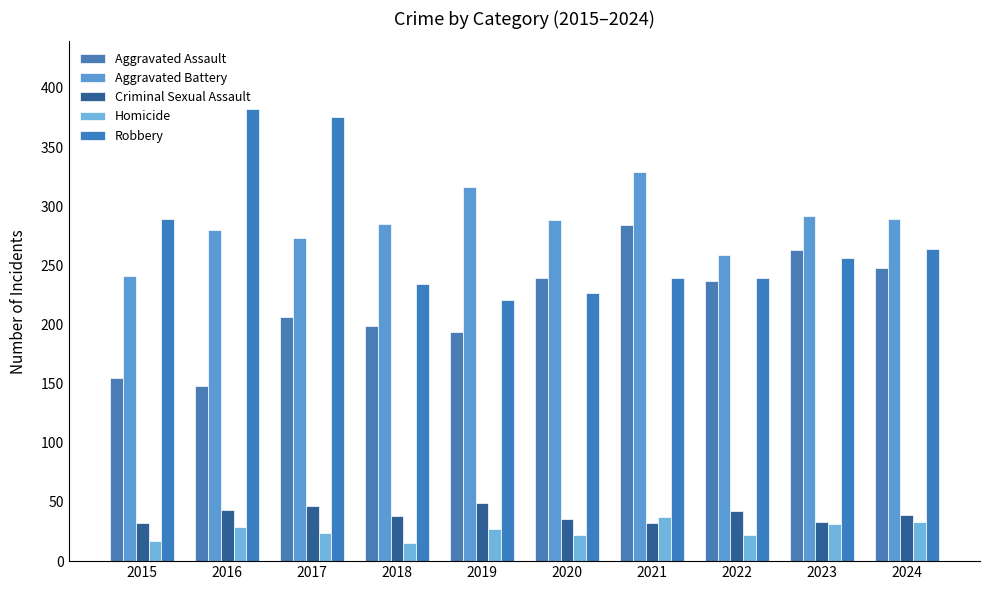

What is the sum of all Aggravated Assault values?

2173